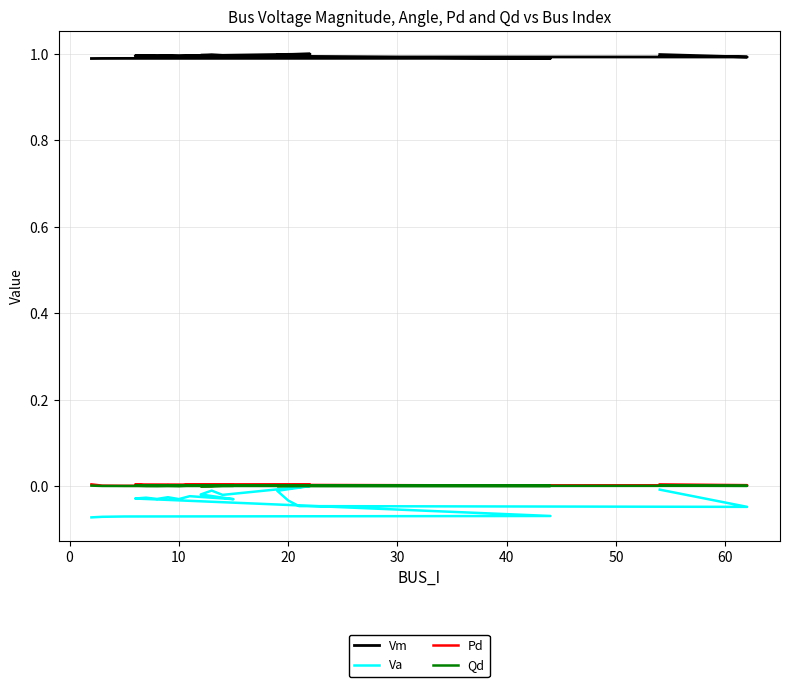

Which series changed the most between 40 and 16?

Va